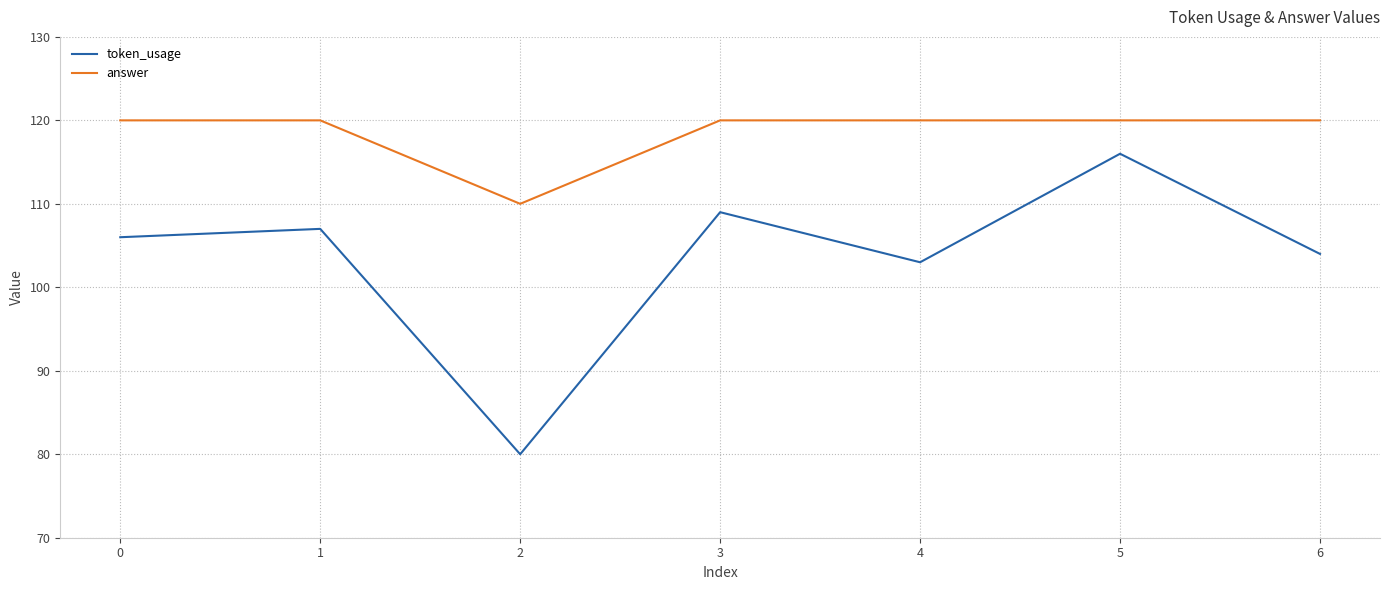

Reading left to right, list all the values displayed in this chart.

token_usage: 0=106	1=107	2=80	3=109	4=103	5=116	6=104
answer: 0=120	1=120	2=110	3=120	4=120	5=120	6=120